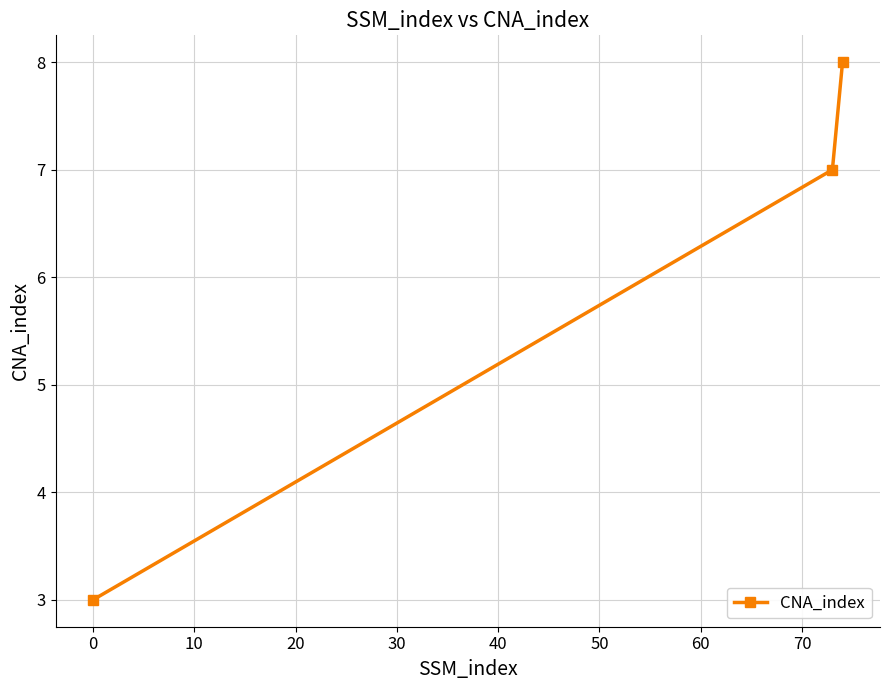

What is the value of the 2nd point from the left?

7